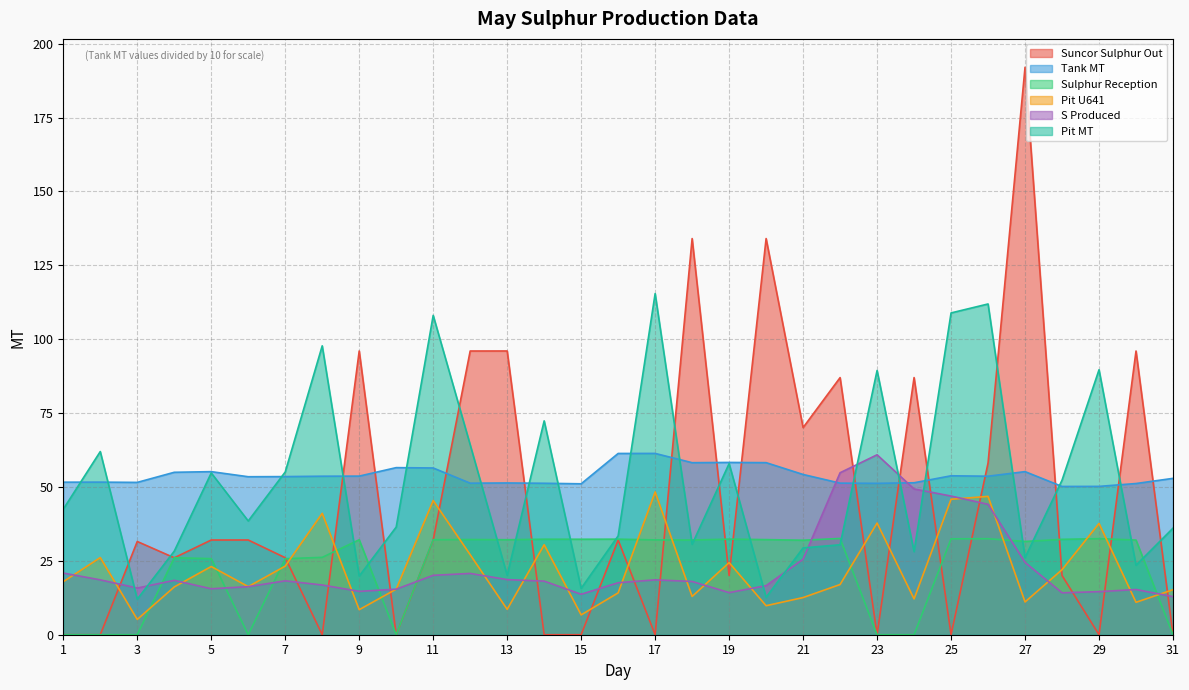

List the labels in order of S Produced value, smallest first.

31, 15, 28, 19, 29, 9, 30, 10, 5, 3, 6, 20, 8, 16, 18, 14, 7, 4, 17, 2, 13, 11, 12, 1, 27, 21, 26, 25, 24, 22, 23